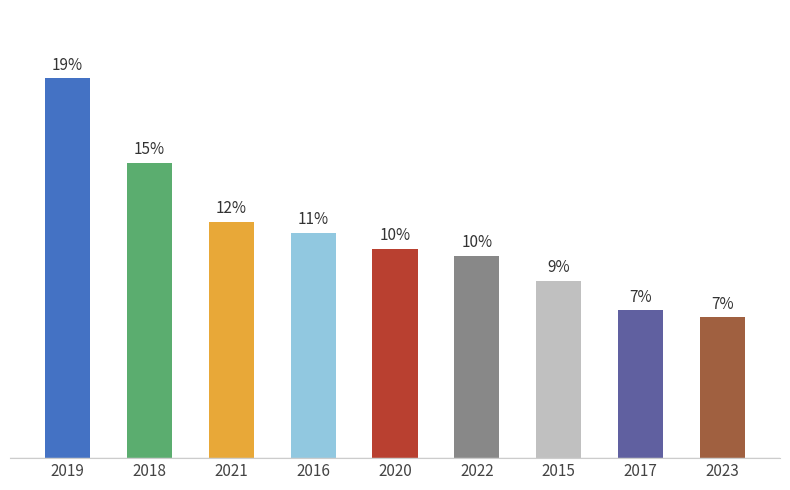

List the labels in order of value, largest first.

2019, 2018, 2021, 2016, 2020, 2022, 2015, 2017, 2023